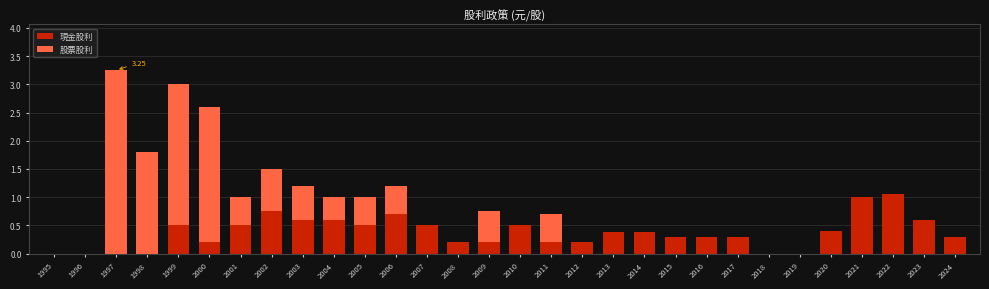

At which category is the sum across all series the highest?

1997